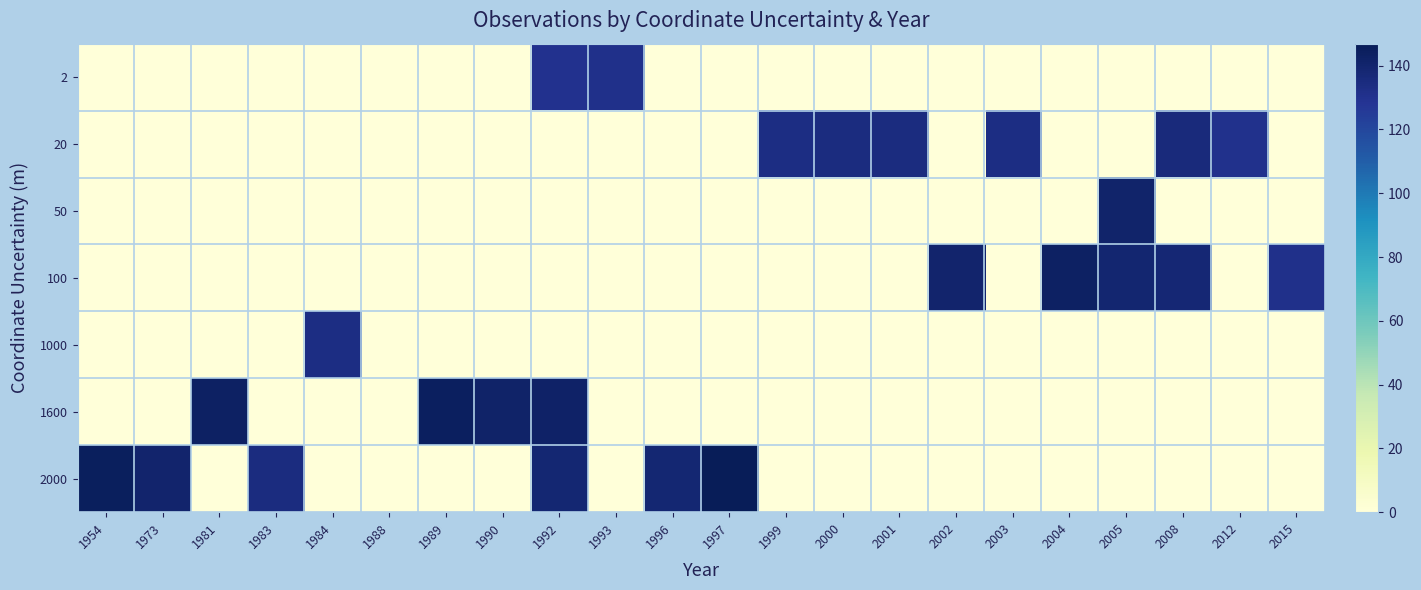

Reading left to right, transcribe all the data shown in this chart.

2: 1954=0.0	1973=0.0	1981=0.0	1983=0.0	1984=0.0	1988=0.0	1989=0.0	1990=0.0	1992=130.0	1993=131.3	1996=0.0	1997=0.0	1999=0.0	2000=0.0	2001=0.0	2002=0.0	2003=0.0	2004=0.0	2005=0.0	2008=0.0	2012=0.0	2015=0.0
20: 1954=0.0	1973=0.0	1981=0.0	1983=0.0	1984=0.0	1988=0.0	1989=0.0	1990=0.0	1992=0.0	1993=0.0	1996=0.0	1997=0.0	1999=133.5	2000=134.3	2001=134.3	2002=0.0	2003=133.2	2004=0.0	2005=0.0	2008=135.4	2012=130.5	2015=0.0
50: 1954=0.0	1973=0.0	1981=0.0	1983=0.0	1984=0.0	1988=0.0	1989=0.0	1990=0.0	1992=0.0	1993=0.0	1996=0.0	1997=0.0	1999=0.0	2000=0.0	2001=0.0	2002=0.0	2003=0.0	2004=0.0	2005=140.7	2008=0.0	2012=0.0	2015=0.0
100: 1954=0.0	1973=0.0	1981=0.0	1983=0.0	1984=0.0	1988=0.0	1989=0.0	1990=0.0	1992=0.0	1993=0.0	1996=0.0	1997=0.0	1999=0.0	2000=0.0	2001=0.0	2002=140.6	2003=0.0	2004=143.3	2005=139.1	2008=138.2	2012=0.0	2015=131.2
1000: 1954=0.0	1973=0.0	1981=0.0	1983=0.0	1984=133.6	1988=0.0	1989=0.0	1990=0.0	1992=0.0	1993=0.0	1996=0.0	1997=0.0	1999=0.0	2000=0.0	2001=0.0	2002=0.0	2003=0.0	2004=0.0	2005=0.0	2008=0.0	2012=0.0	2015=0.0
1600: 1954=0.0	1973=0.0	1981=143.0	1983=0.0	1984=0.0	1988=0.0	1989=144.2	1990=141.4	1992=141.8	1993=0.0	1996=0.0	1997=0.0	1999=0.0	2000=0.0	2001=0.0	2002=0.0	2003=0.0	2004=0.0	2005=0.0	2008=0.0	2012=0.0	2015=0.0
2000: 1954=144.8	1973=140.4	1981=0.0	1983=134.5	1984=0.0	1988=0.0	1989=0.0	1990=0.0	1992=138.8	1993=0.0	1996=138.7	1997=146.9	1999=0.0	2000=0.0	2001=0.0	2002=0.0	2003=0.0	2004=0.0	2005=0.0	2008=0.0	2012=0.0	2015=0.0